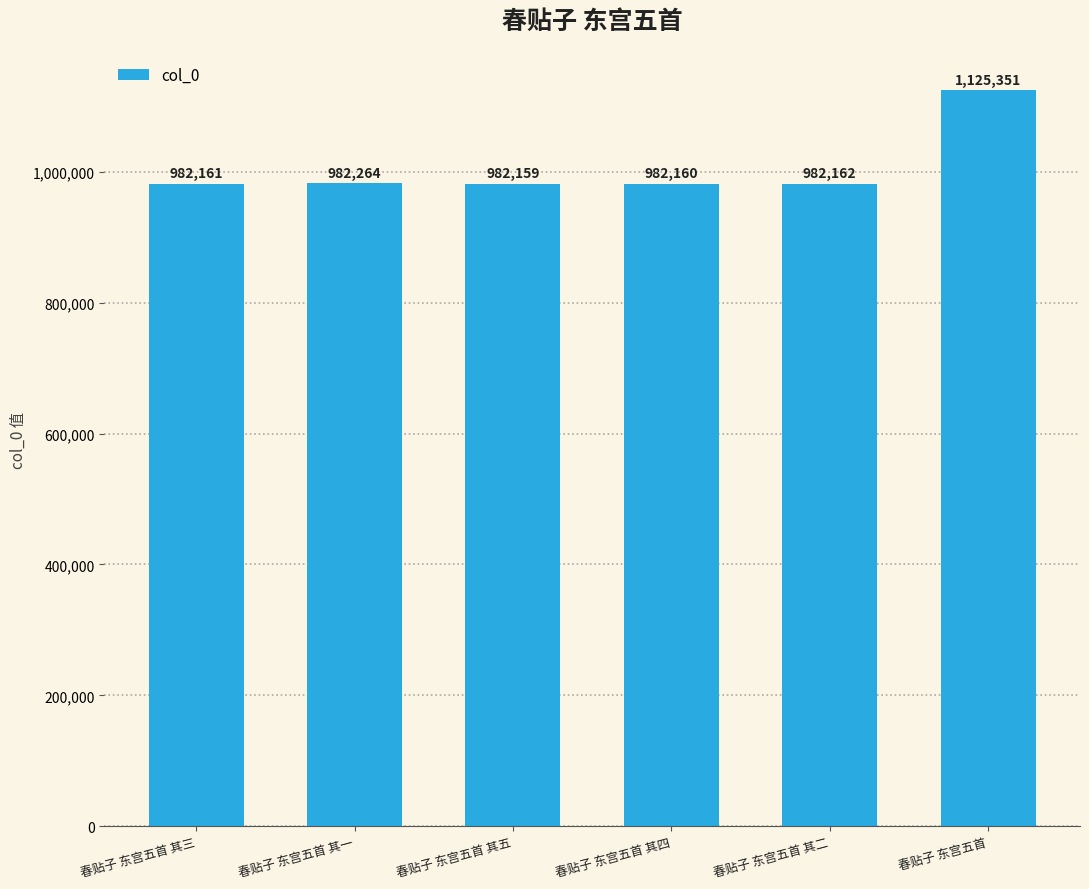

What is the value of the 4th bar from the left?

982160